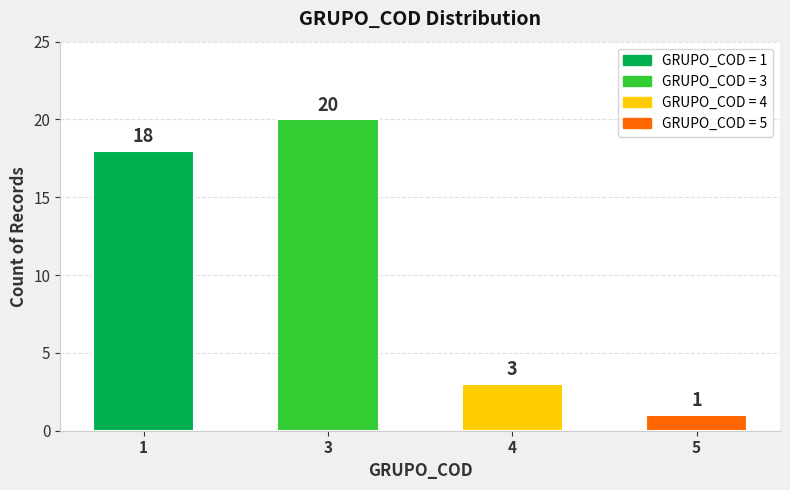

True or false: the data shows 3 at 4.

True